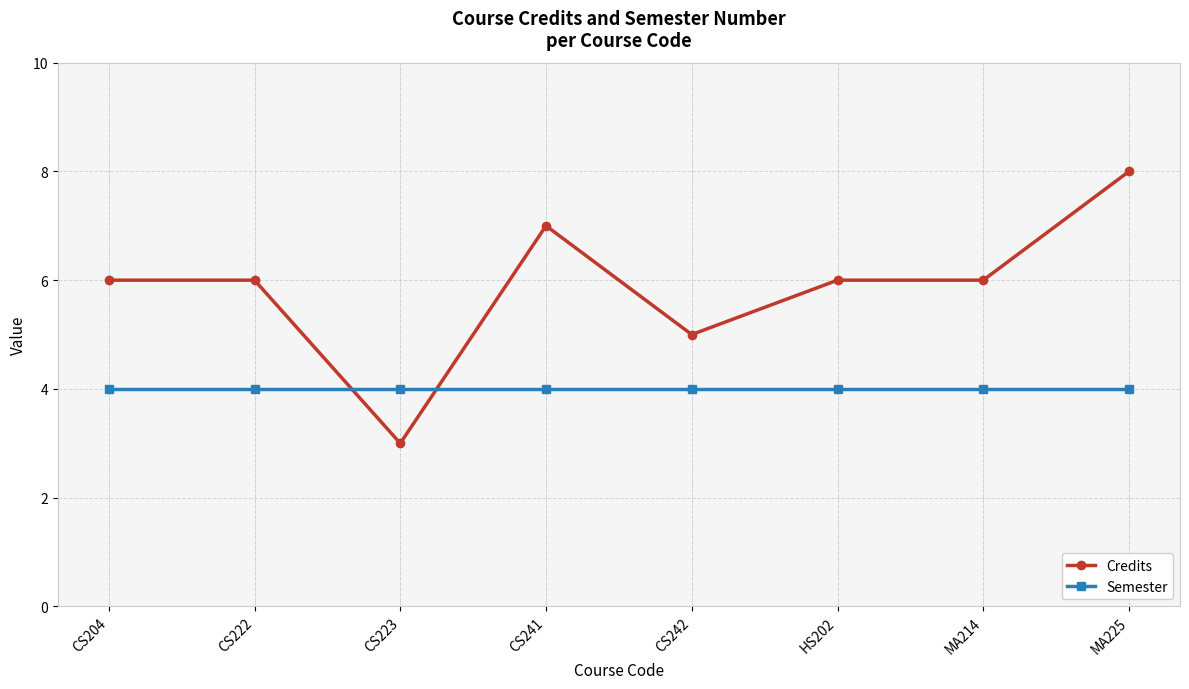

Reading left to right, list all the values displayed in this chart.

Credits: 6	6	3	7	5	6	6	8
Semester: 4	4	4	4	4	4	4	4